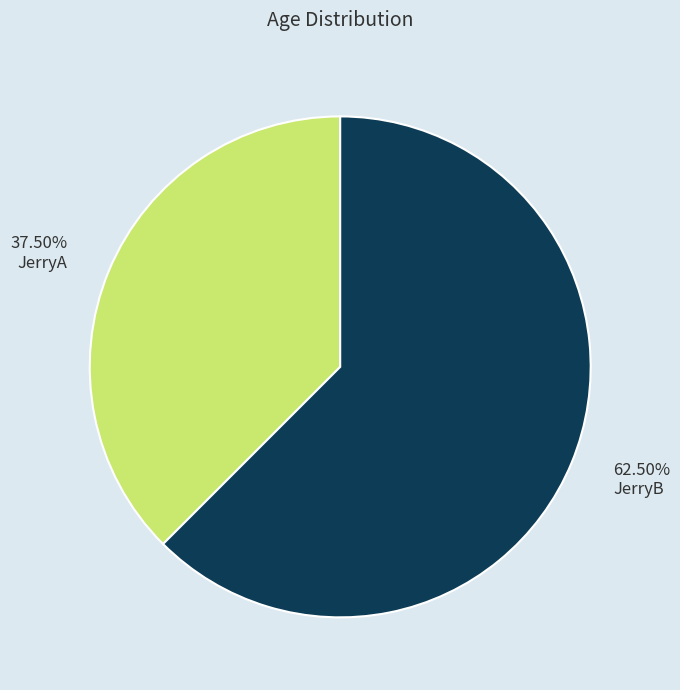

Is JerryB the majority of the pie?

Yes